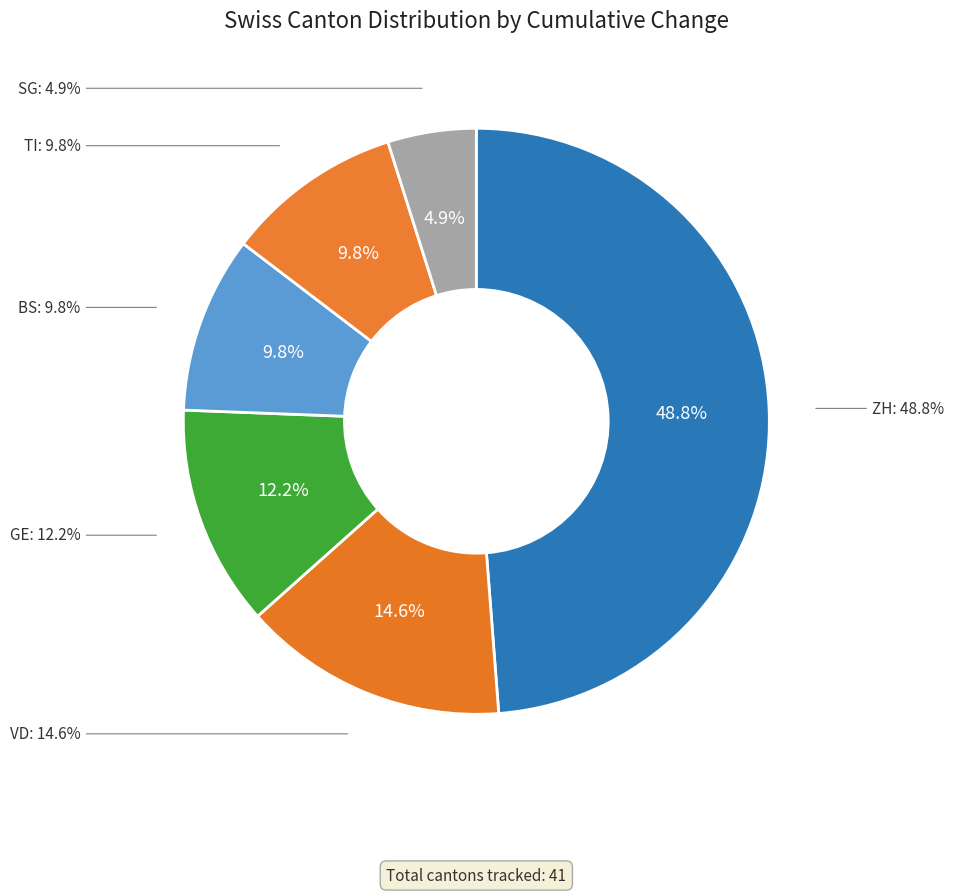

Which category has the smallest portion of the pie?

SG